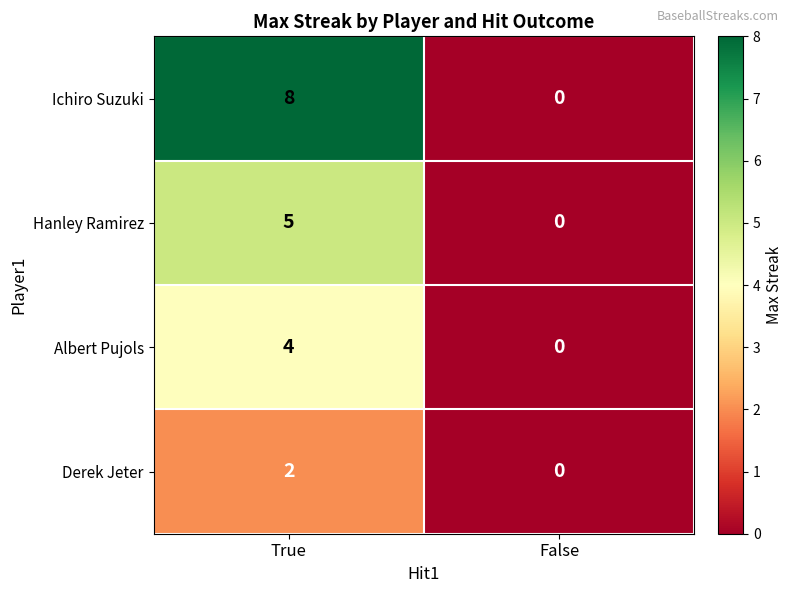

Reading right to left, extract all data points from this chart.

Ichiro Suzuki: 0	8
Hanley Ramirez: 0	5
Albert Pujols: 0	4
Derek Jeter: 0	2